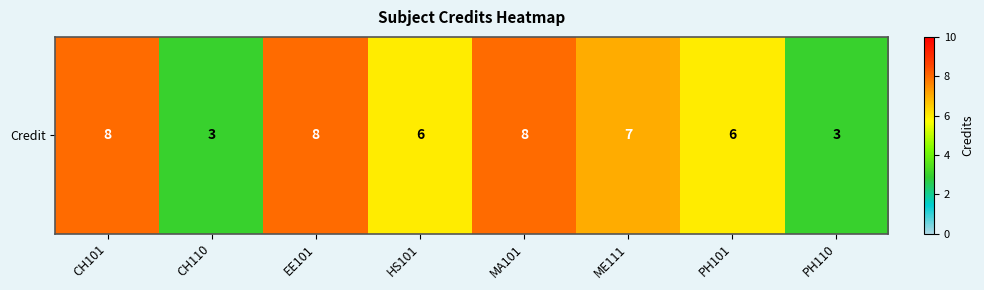

Reading left to right, what are all the values shown in this chart?

CH101=8	CH110=3	EE101=8	HS101=6	MA101=8	ME111=7	PH101=6	PH110=3